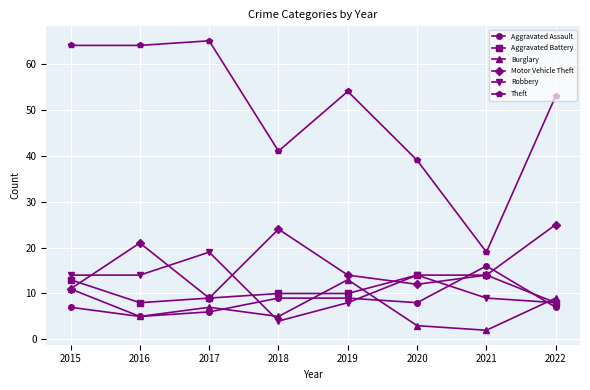

At which label is Burglary closest to 7?

2017